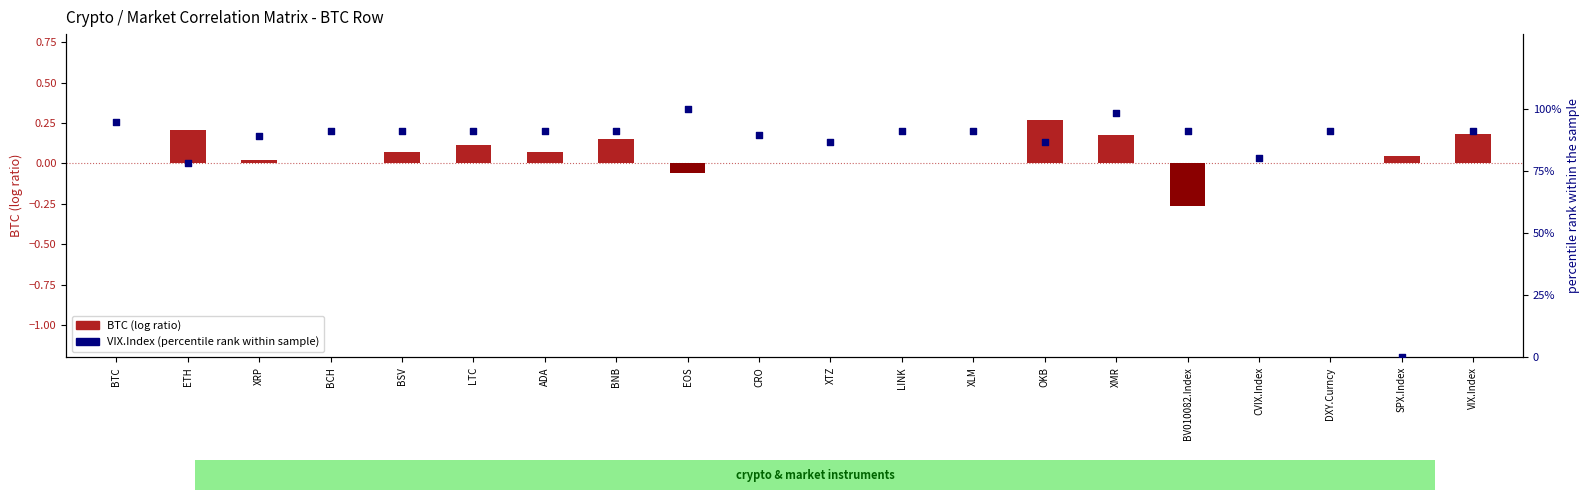

Is the value of BTC (log ratio) at XLM greater than the value of VIX.Index (percentile rank) at XRP?

No